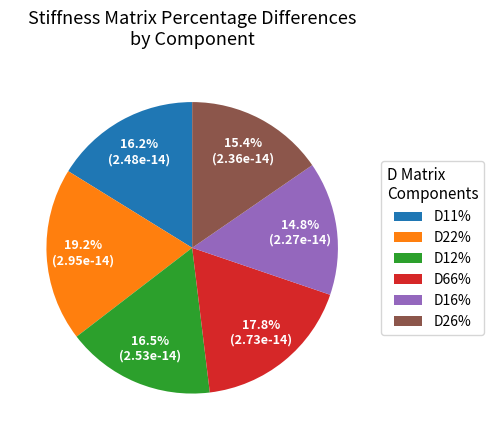

What is the smallest slice in the pie chart?

D16%